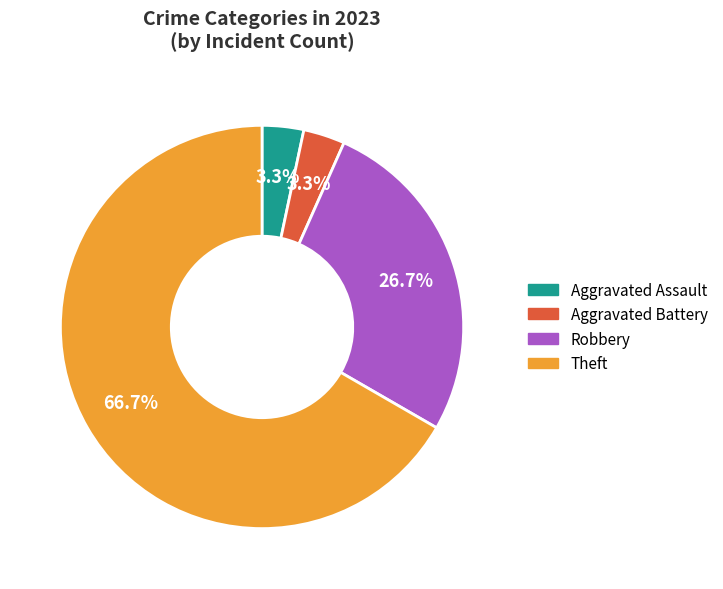

How many slices are in this pie chart?

4